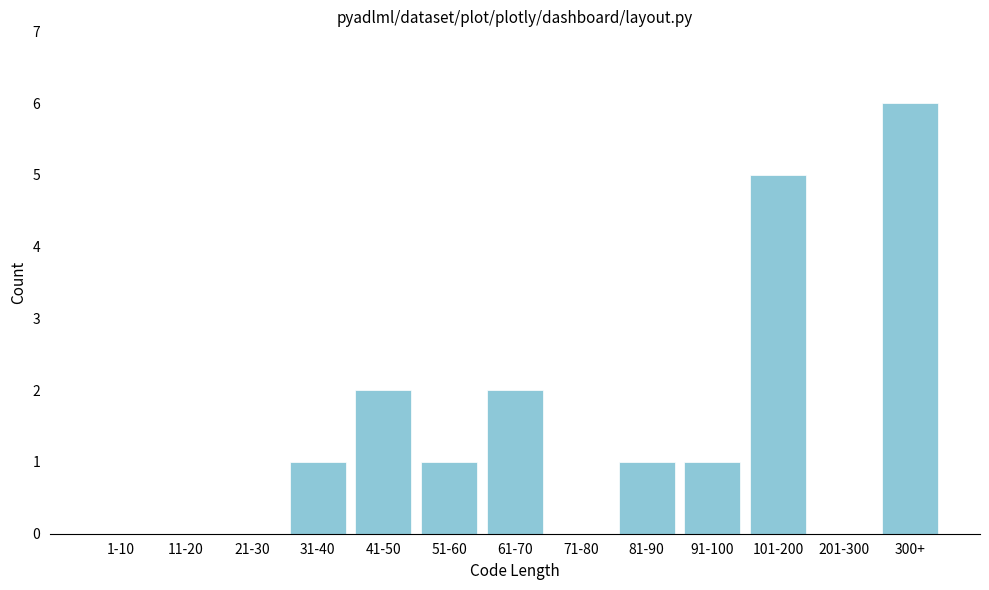

Reading left to right, list all the values displayed in this chart.

1-10=0	11-20=0	21-30=0	31-40=1	41-50=2	51-60=1	61-70=2	71-80=0	81-90=1	91-100=1	101-200=5	201-300=0	300+=6